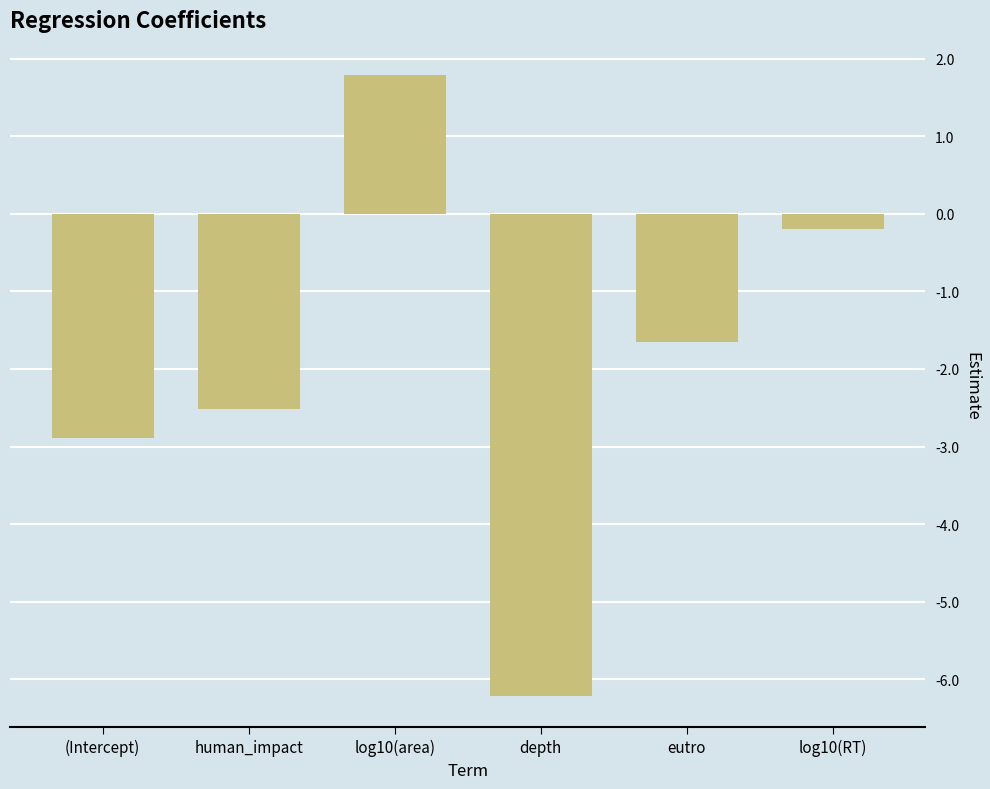

Reading right to left, what are all the values shown in this chart?

-0.2	-1.6	-6.2	1.8	-2.5	-2.9